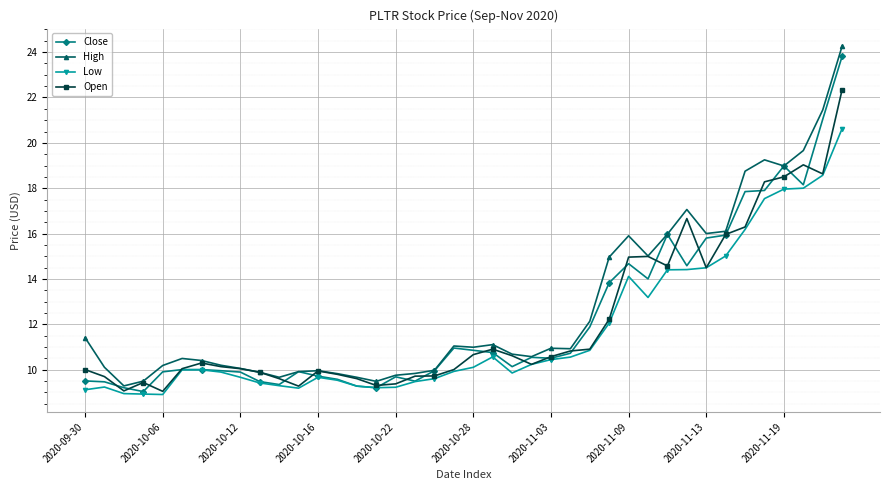

In Close, how many points are lower than both neighbors (excluding endpoints)?

9